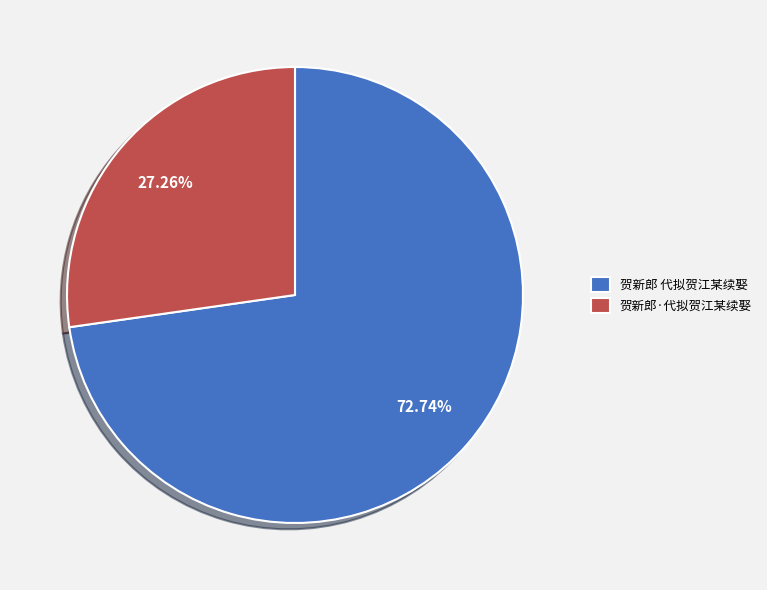

To the nearest percent, what percentage of the pie is 贺新郎 代拟贺江某续娶?

73%